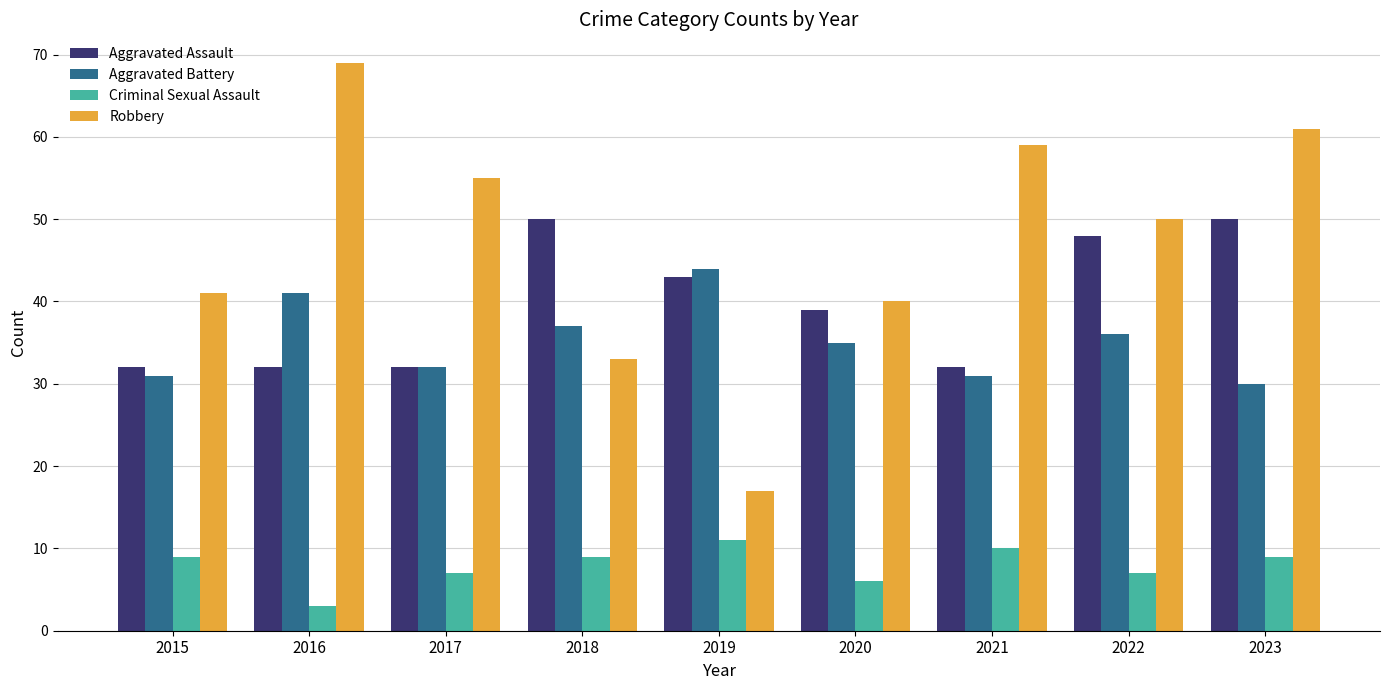

What is the minimum value shown in the chart?

3